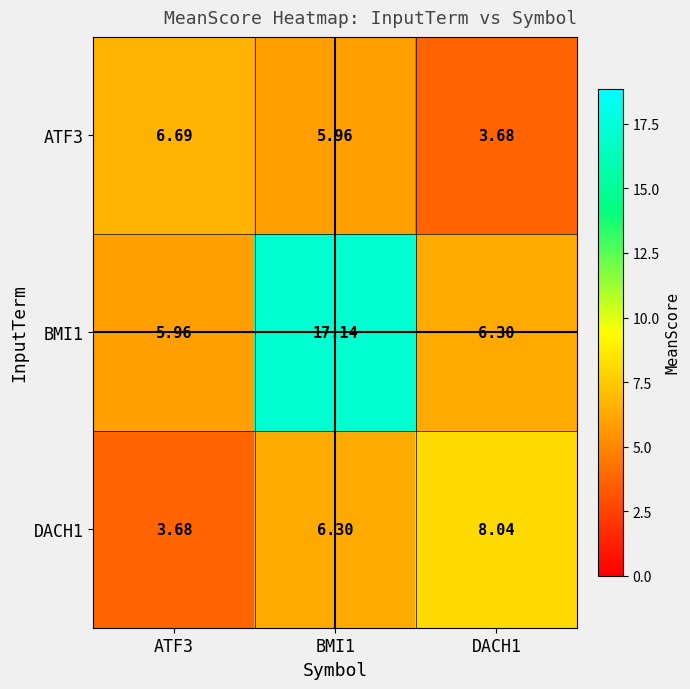

Is the value of BMI1 at DACH1 greater than the value of ATF3 at BMI1?

Yes